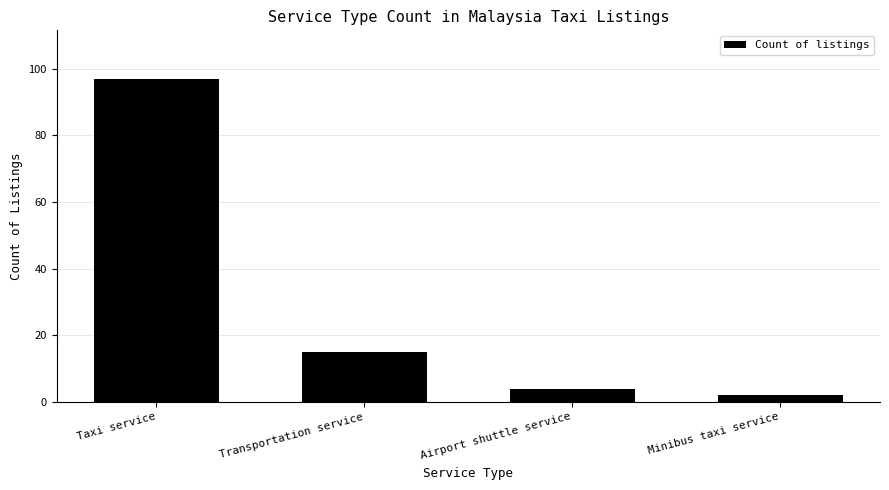

Is it true that the value at Airport shuttle service is 4?

True